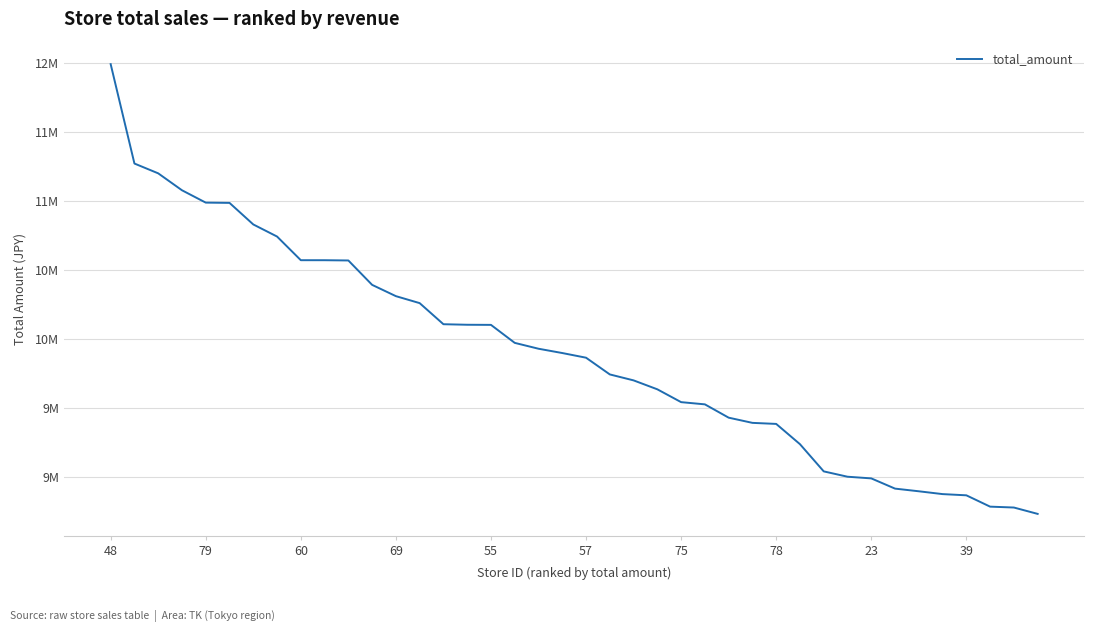

What is the maximum value shown in the chart?

11992501